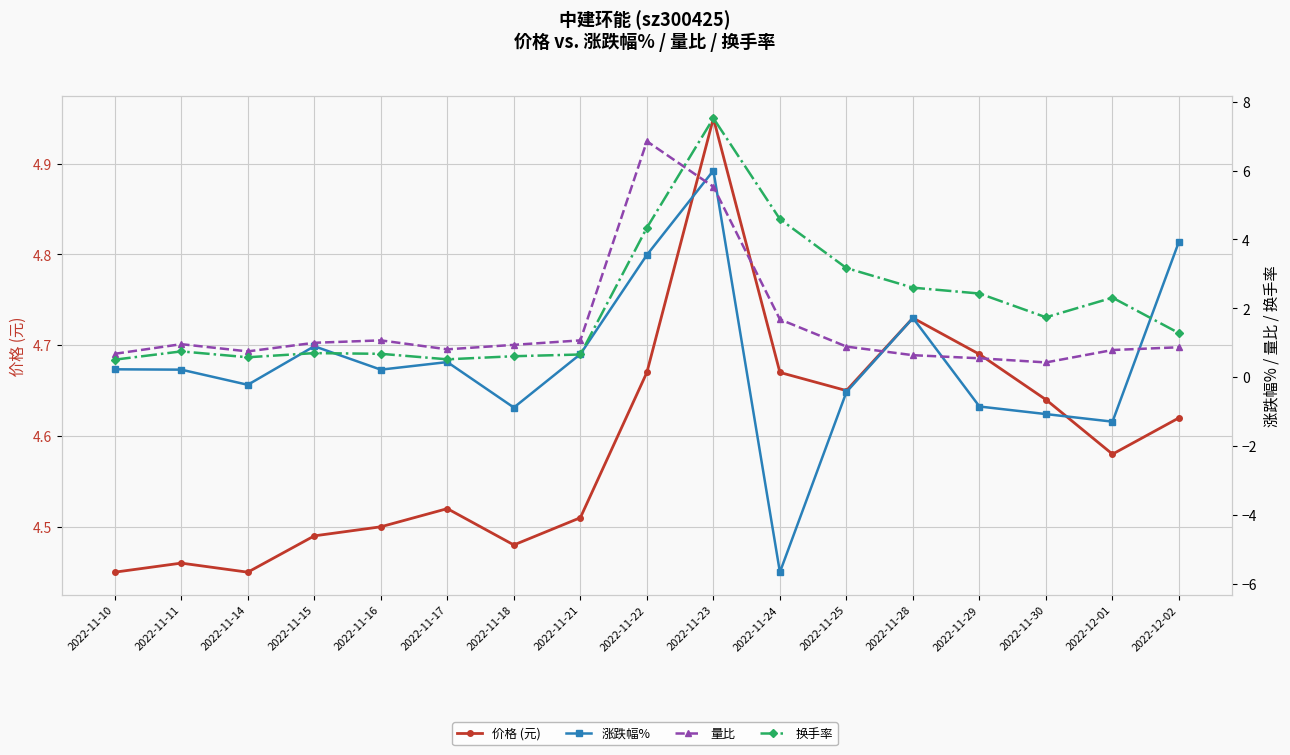

What is the sum of the 量比 values at 2022-11-21 and 2022-11-18?

2.0